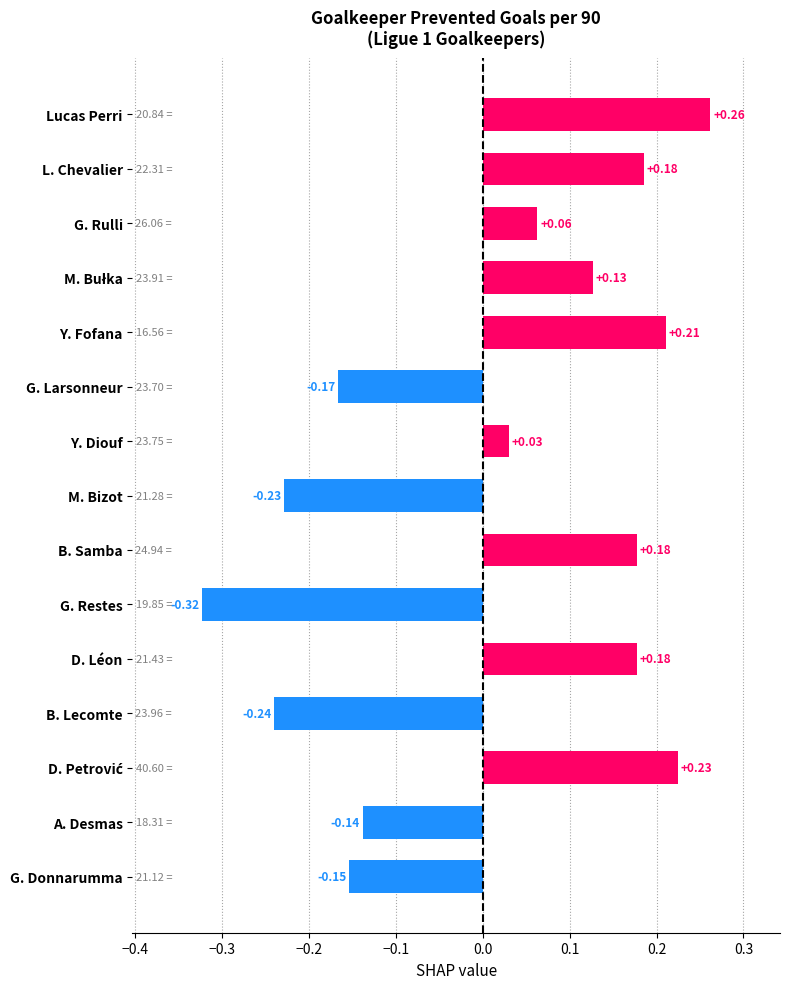

What is the difference between the maximum and minimum values?

0.6